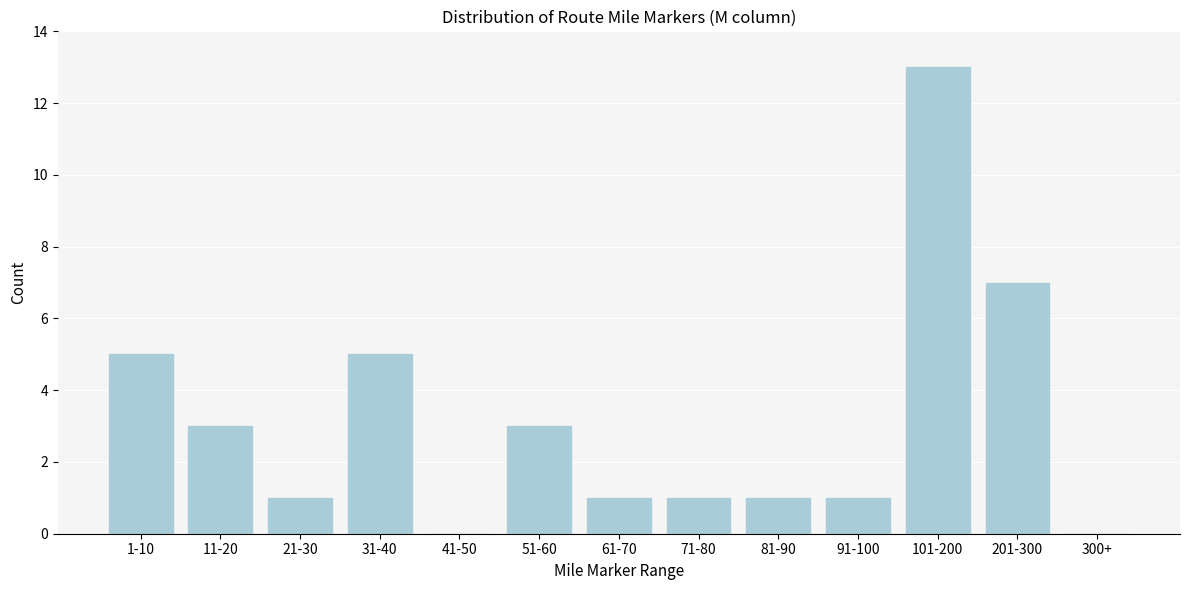

Reading right to left, what are all the values shown in this chart?

300+=0	201-300=7	101-200=13	91-100=1	81-90=1	71-80=1	61-70=1	51-60=3	41-50=0	31-40=5	21-30=1	11-20=3	1-10=5